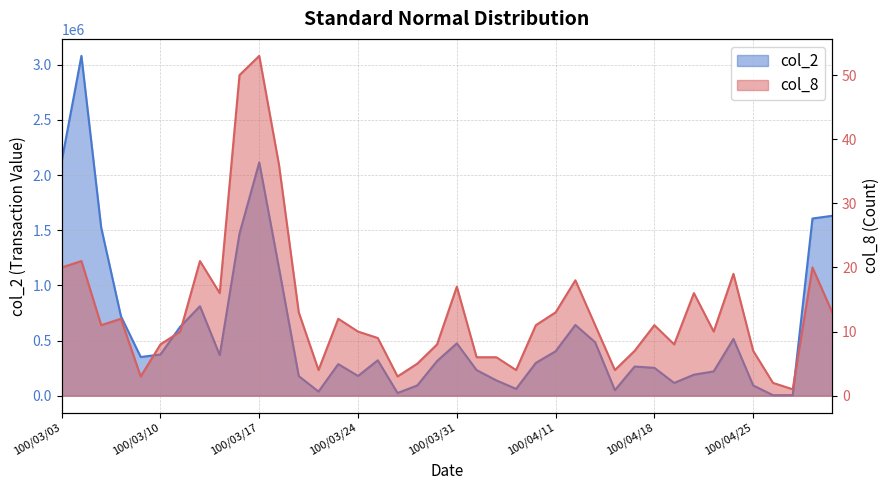

At how many categories does at least one series exceed 2143276?

1